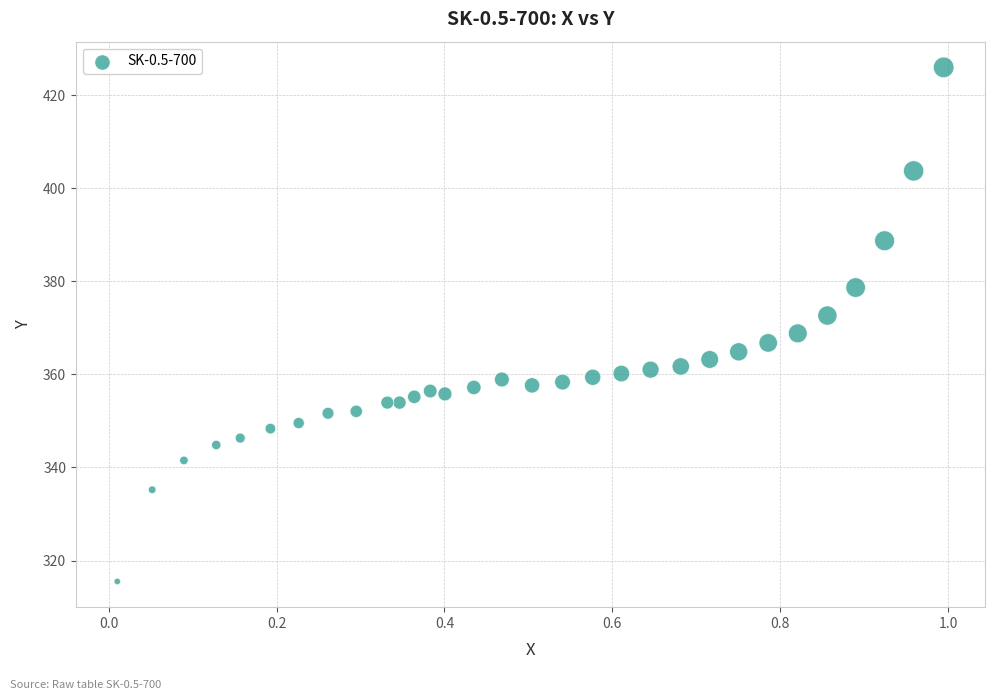

What is the range of Y values (max minus min)?

110.5